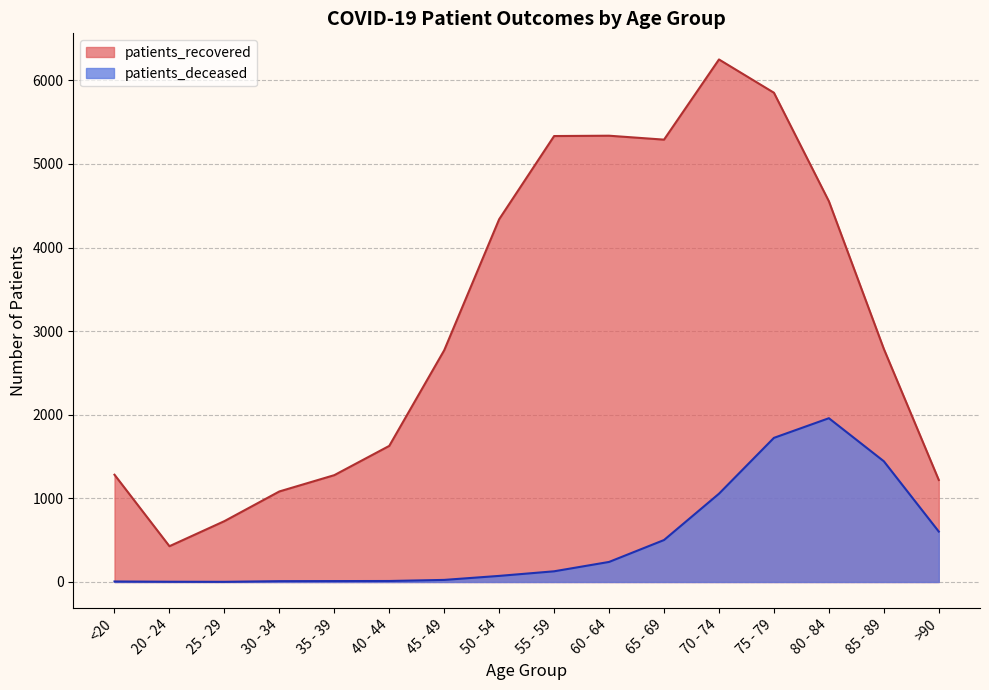

Rank the series by their maximum value, from highest to lowest.

patients_recovered, patients_deceased